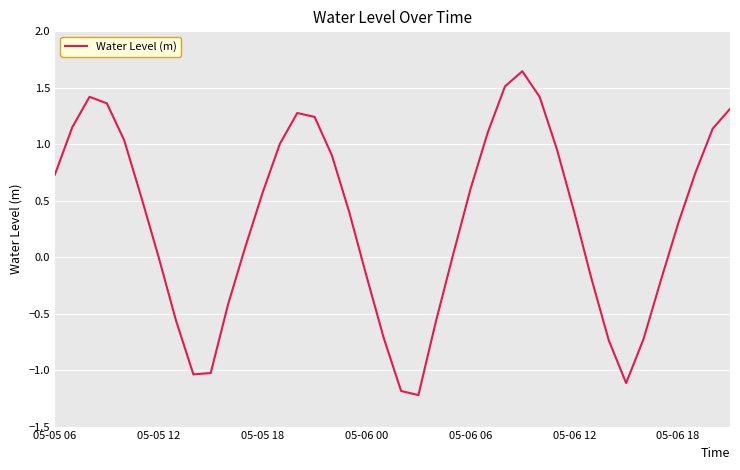

What is the minimum value shown in the chart?

-1.2